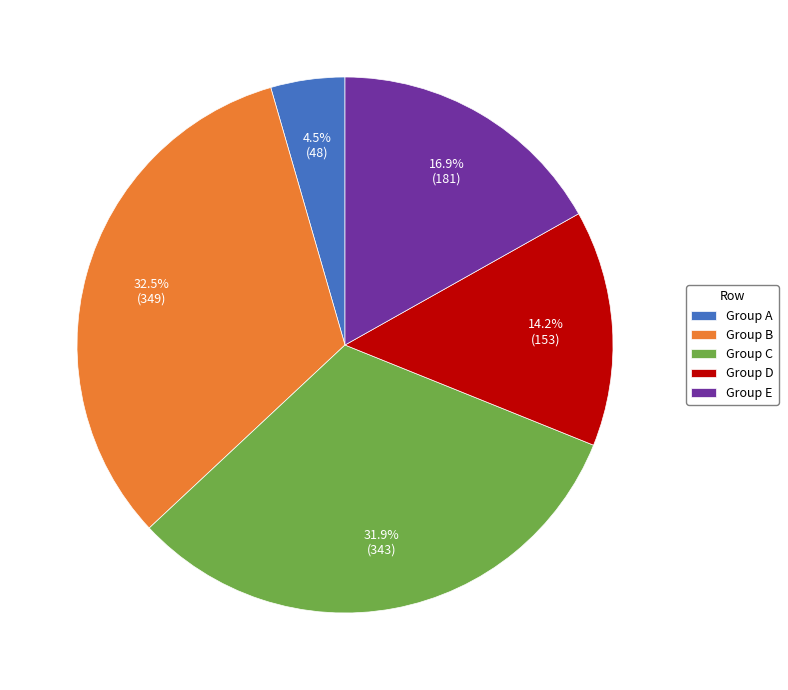

Combined, do Group D and Group C account for over 50%?

No